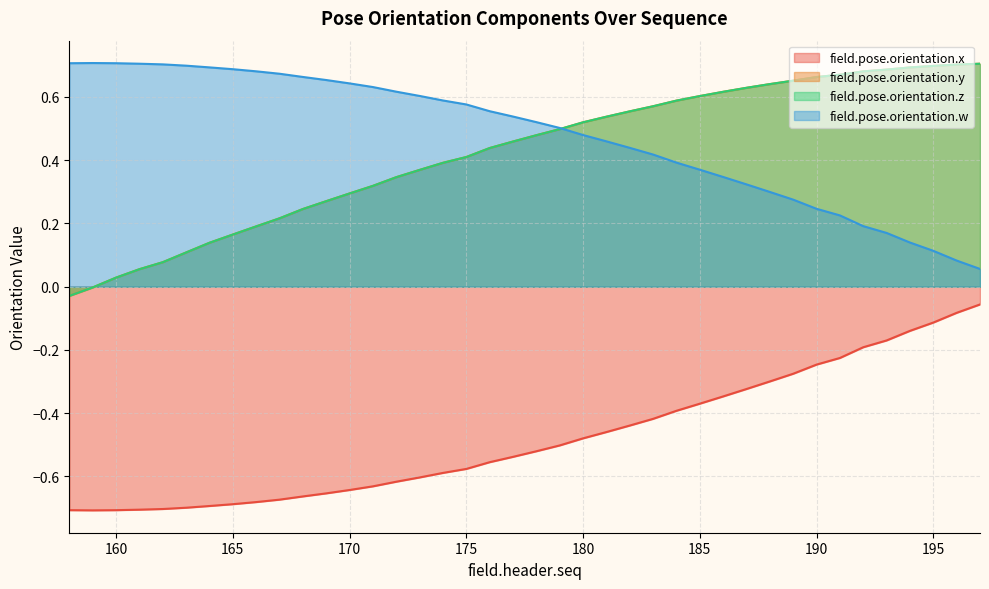

At which label does field.pose.orientation.z first exceed 0?

160